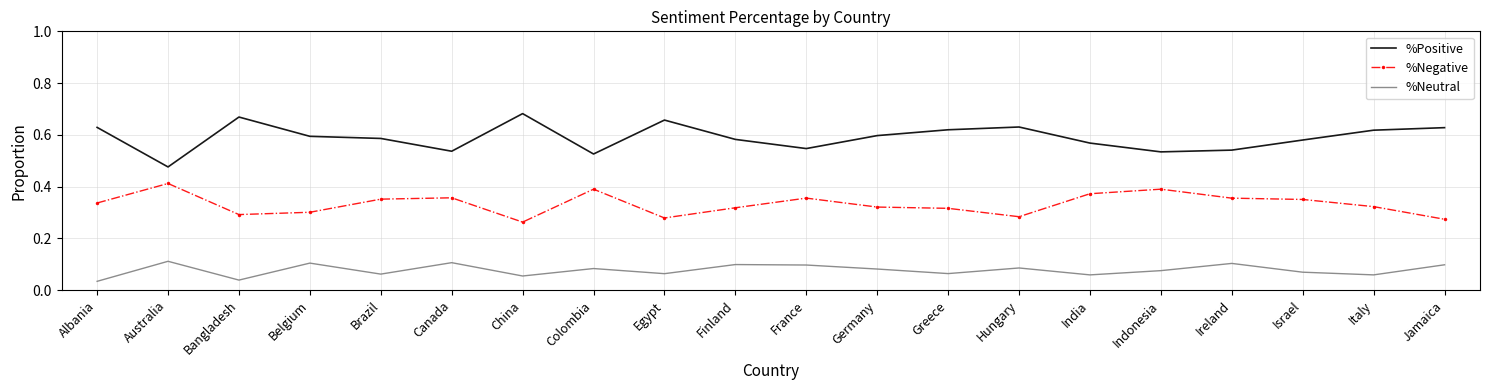

Which series has the largest total across all categories?

%Positive